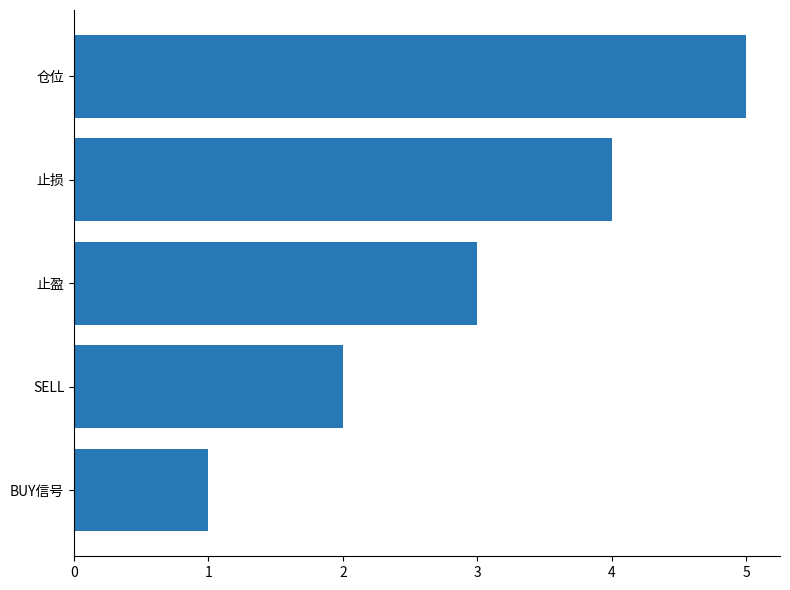

At which label is the value closest to 3?

止盈